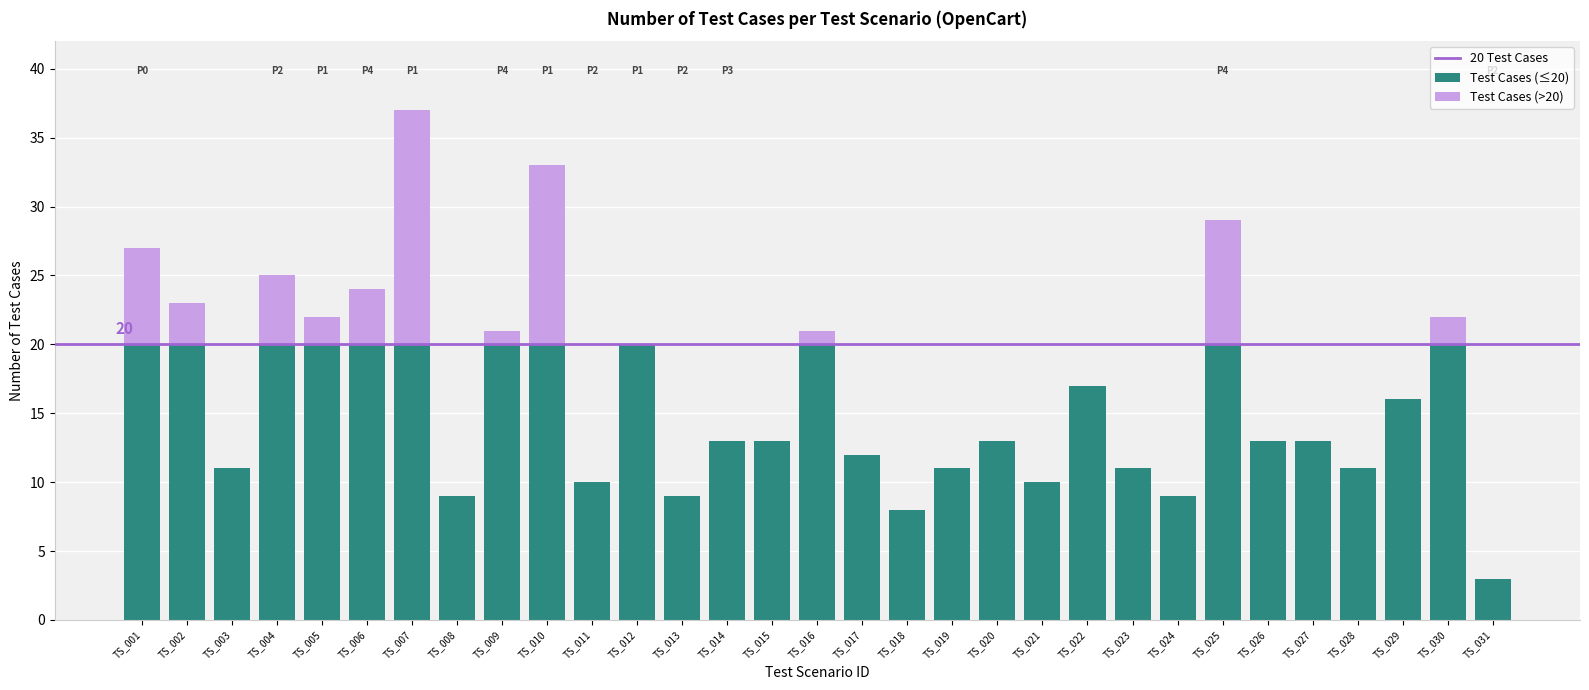

Is it true that Test Cases (≤20) equals 6 at TS_008?

False